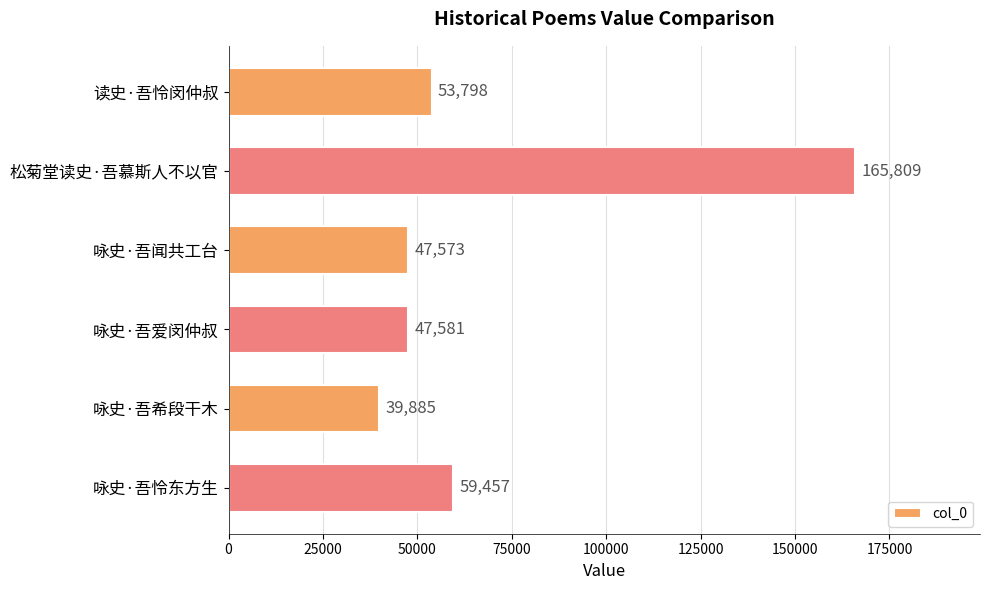

What is the difference between the maximum and second lowest values?

118236